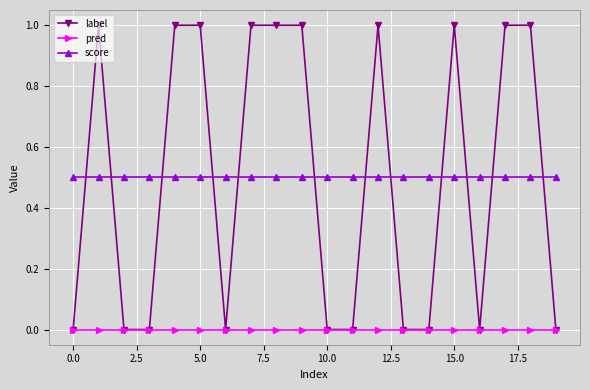

Reading left to right, what are all the values shown in this chart?

label: 0.0	1.0	0.0	0.0	1.0	1.0	0.0	1.0	1.0	1.0	0.0	0.0	1.0	0.0	0.0	1.0	0.0	1.0	1.0	0.0
pred: 0.0	0.0	0.0	0.0	0.0	0.0	0.0	0.0	0.0	0.0	0.0	0.0	0.0	0.0	0.0	0.0	0.0	0.0	0.0	0.0
score: 0.5	0.5	0.5	0.5	0.5	0.5	0.5	0.5	0.5	0.5	0.5	0.5	0.5	0.5	0.5	0.5	0.5	0.5	0.5	0.5